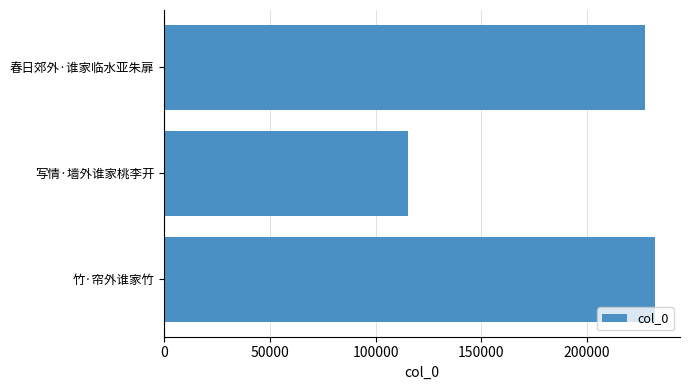

True or false: the data shows 168970 at 写情·墙外谁家桃李开.

False